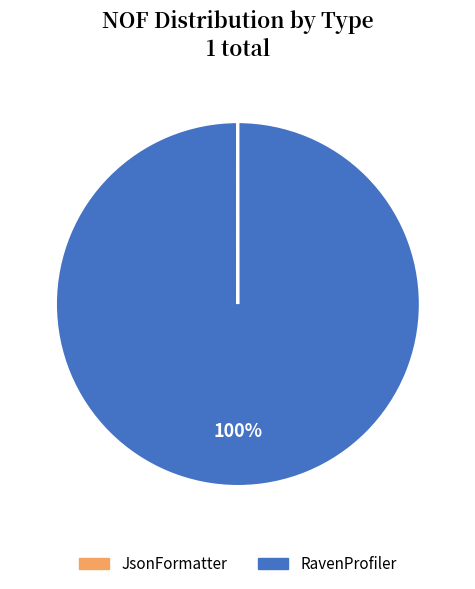

To the nearest percent, what is the average slice percentage?

50%